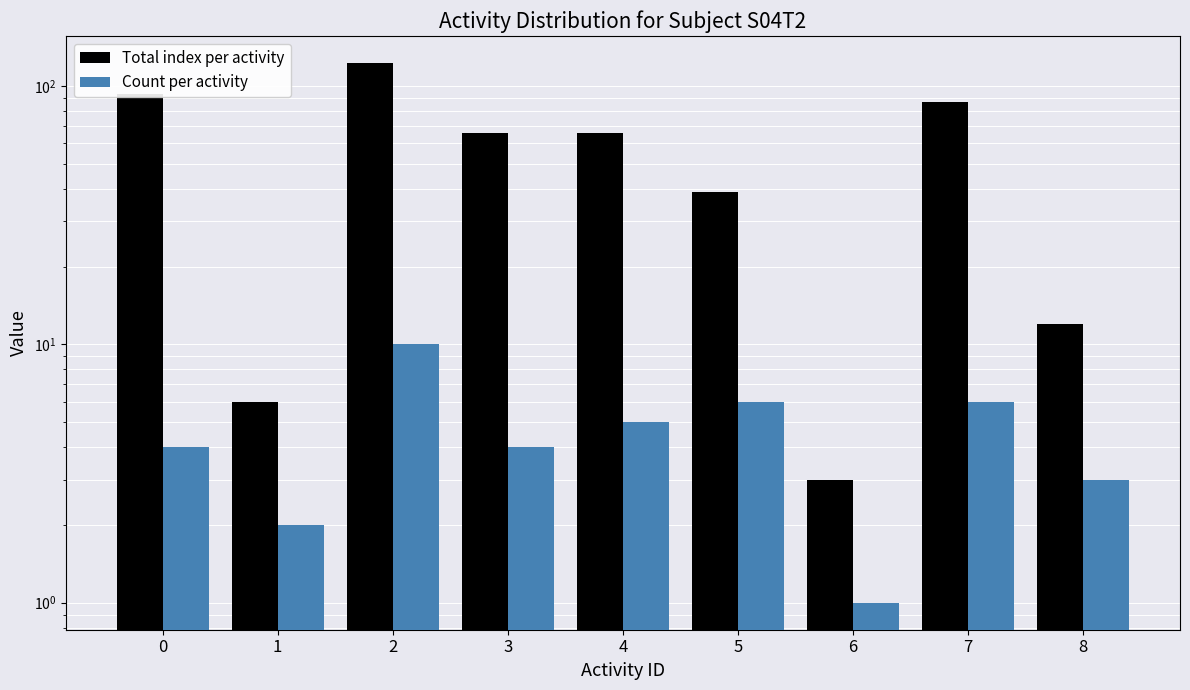

Reading left to right, transcribe all the data shown in this chart.

Total index per activity: 0=93	1=6	2=123	3=66	4=66	5=39	6=3	7=87	8=12
Count per activity: 0=4	1=2	2=10	3=4	4=5	5=6	6=1	7=6	8=3